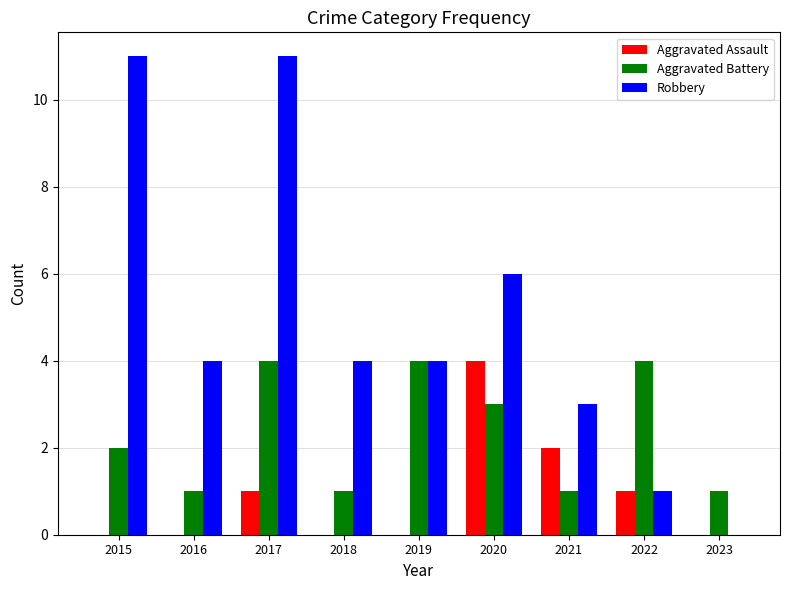

Which series changed the most between 2019 and 2021?

Aggravated Battery